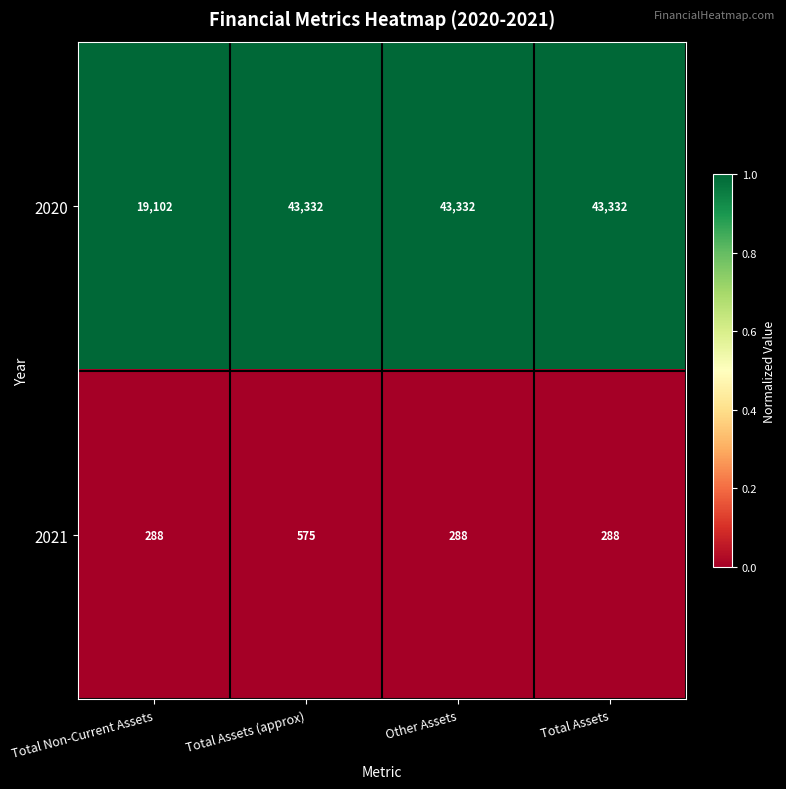

At Total Assets (approx), list the series in order from largest to smallest.

2020, 2021